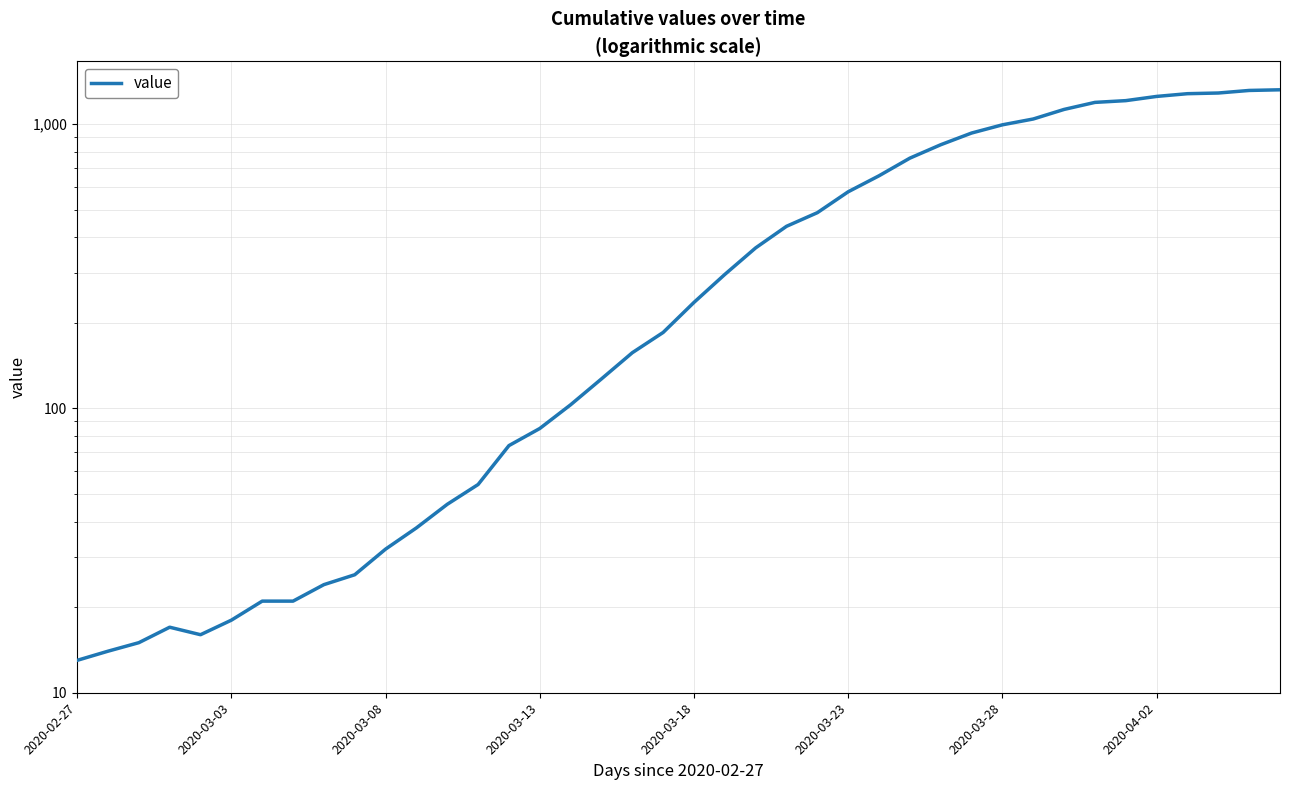

Where does the data first go above 236?

21